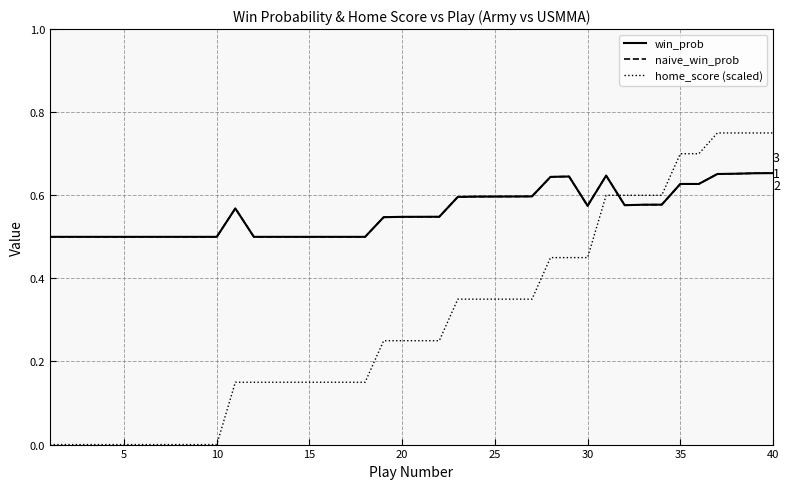

Does the chart display data point markers on the line(s)?

No